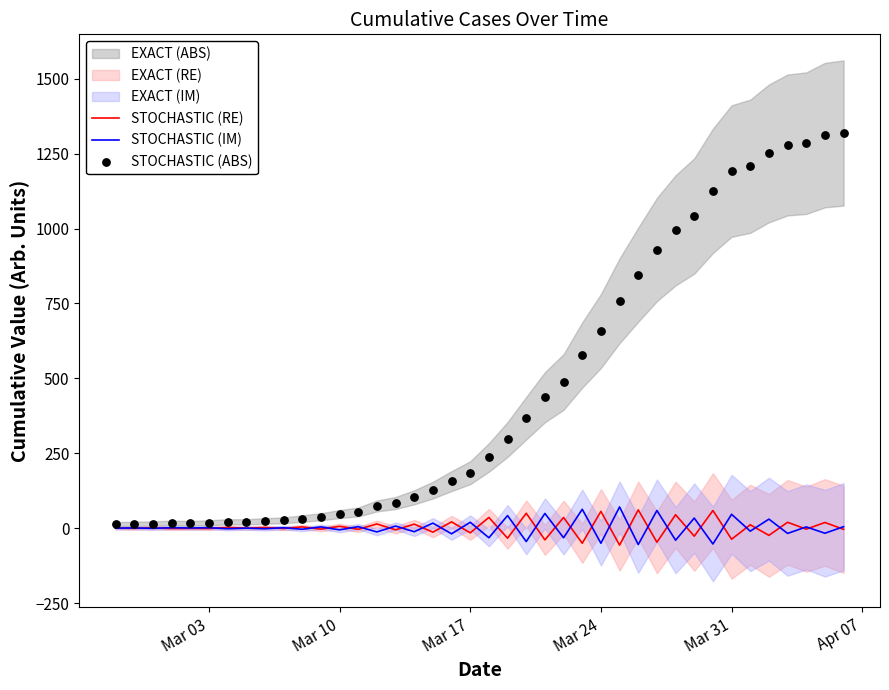

Which series has the largest total across all categories?

STOCHASTIC (ABS)